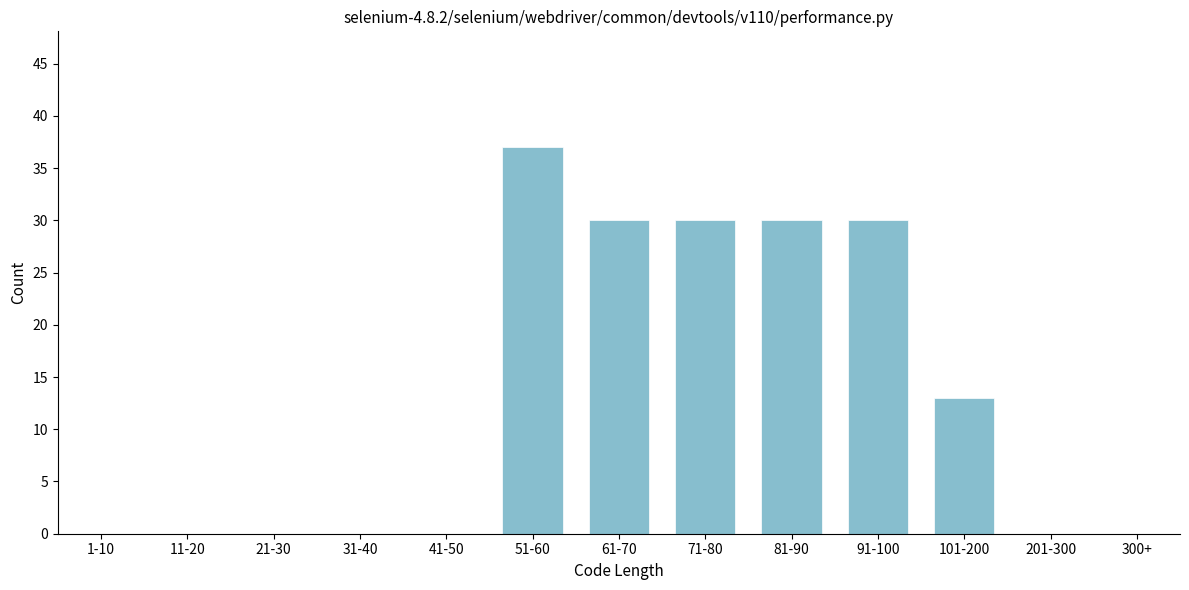

Reading left to right, transcribe all the data shown in this chart.

1-10=0	11-20=0	21-30=0	31-40=0	41-50=0	51-60=37	61-70=30	71-80=30	81-90=30	91-100=30	101-200=13	201-300=0	300+=0